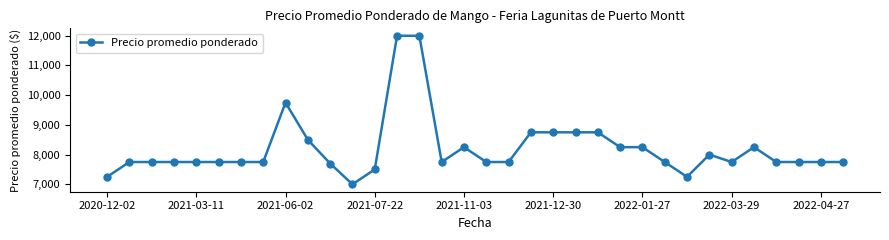

What is the value of the 15th point from the left?

12000